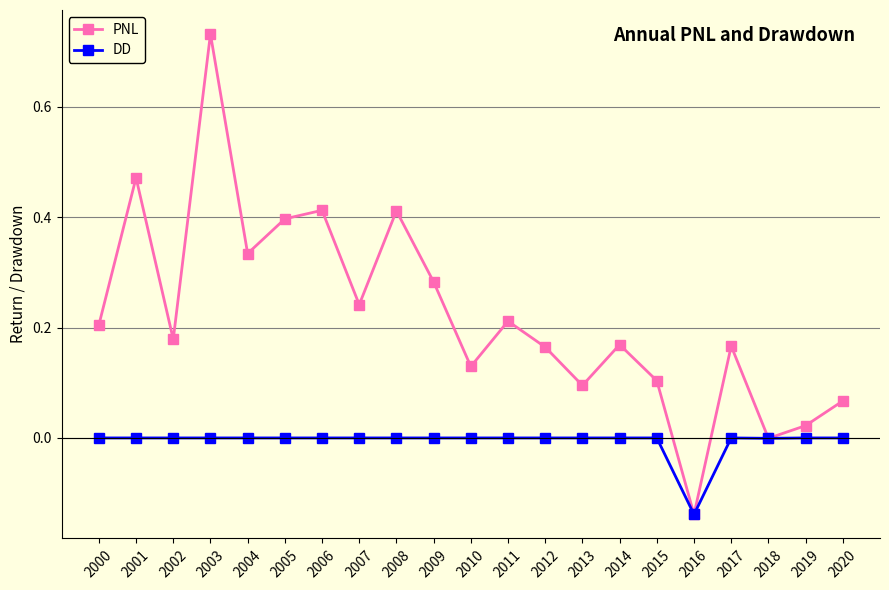

How many lines are shown in the chart?

2